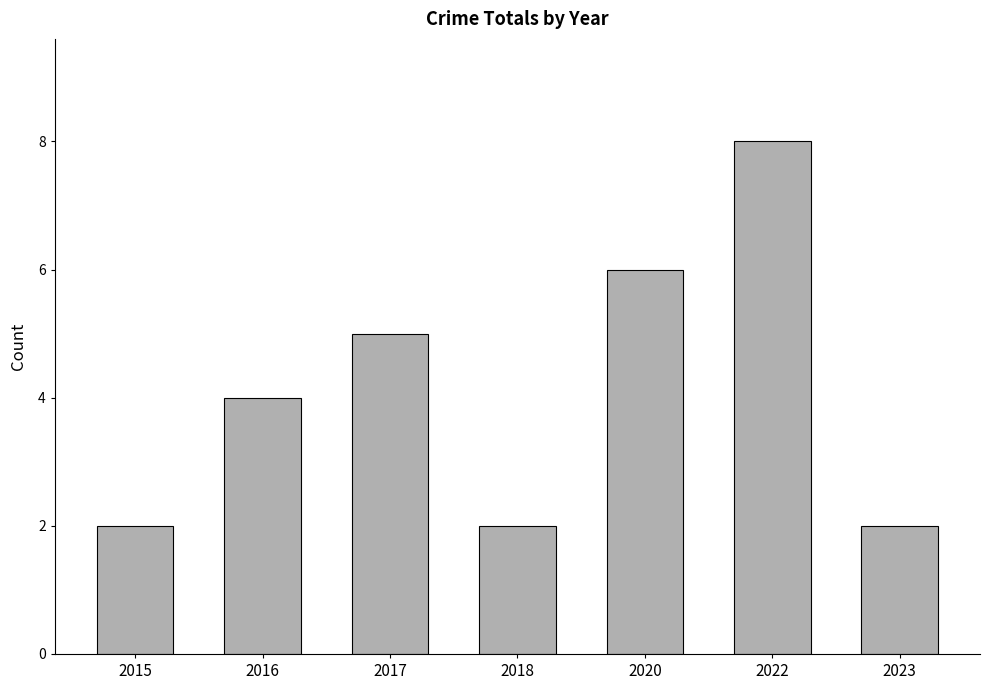

Does the chart contain stacked bars?

No